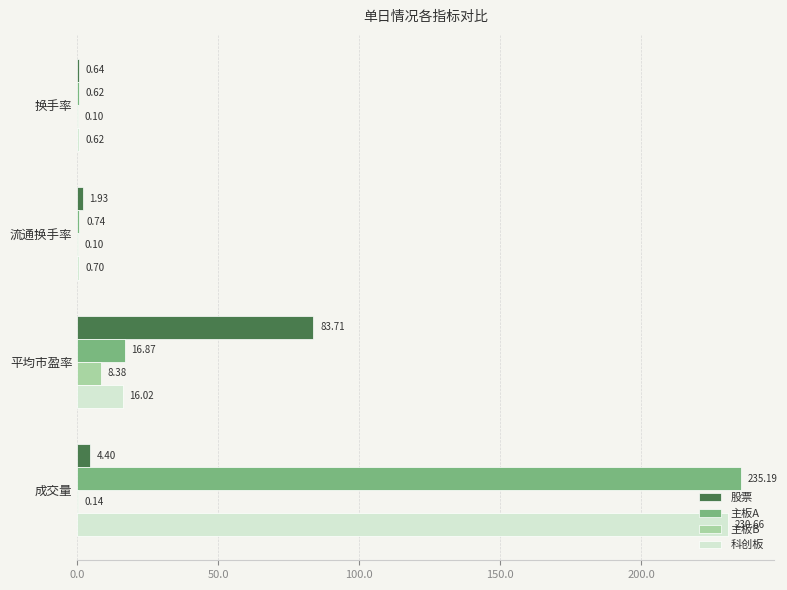

What is the sum of the 科创板 values at 平均市盈率 and 换手率?

16.6